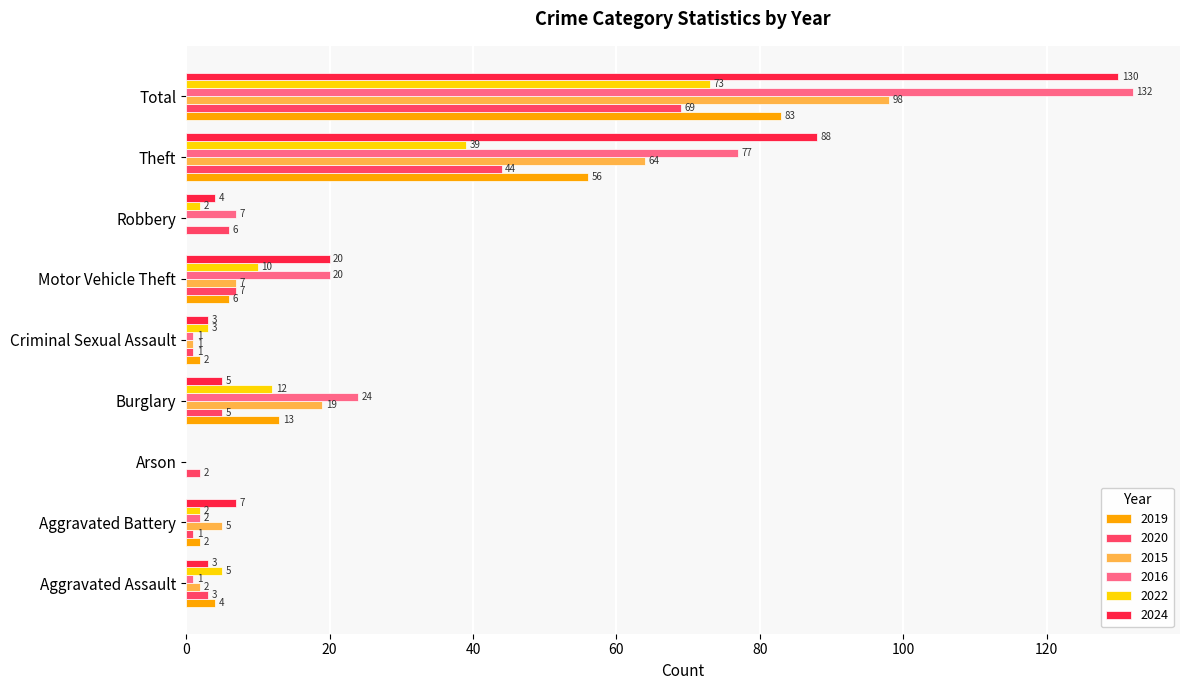

The 2022 series shows 10 at Motor Vehicle Theft. True or false?

True